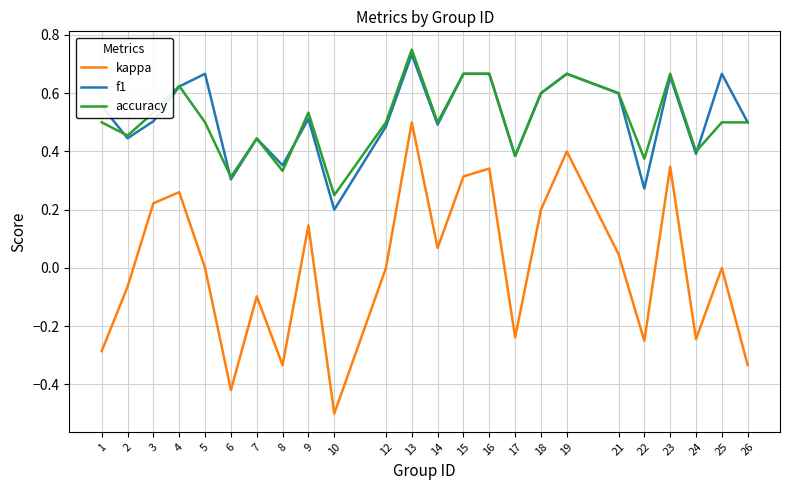

What is the total value across all series at 25?

1.2